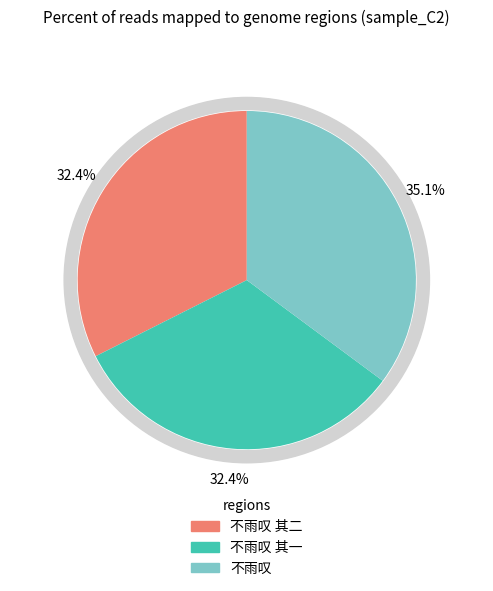

What portion of the pie excludes 不雨叹?

64.9%